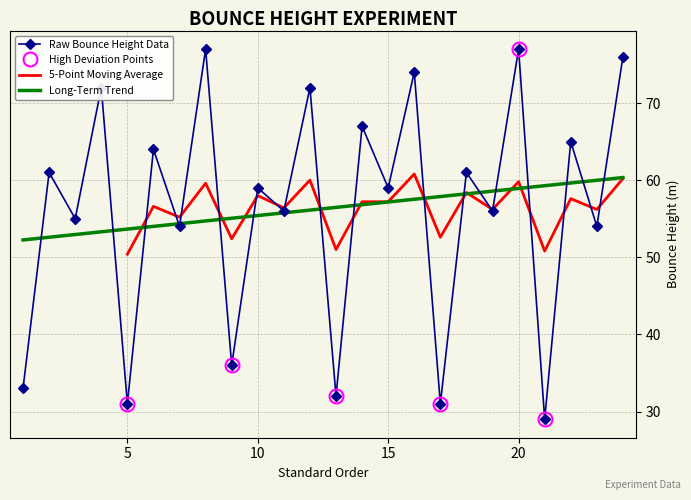

True or false: the data shows 65 at 22.

True